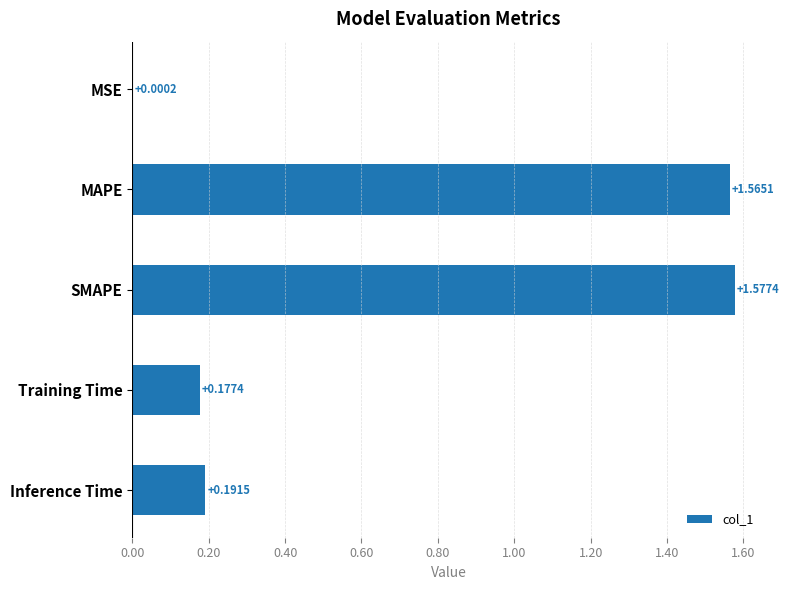

What is the change in value from SMAPE to Inference Time?

-1.4